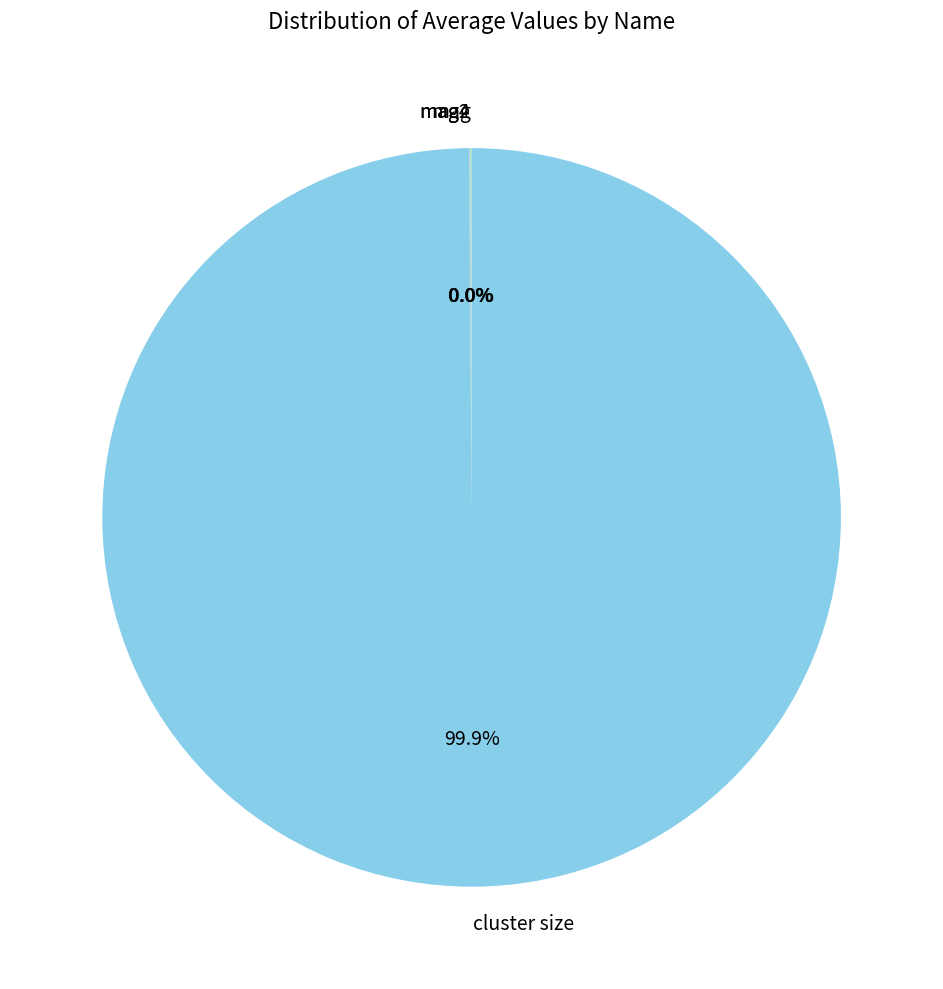

Which slice is the largest?

cluster size